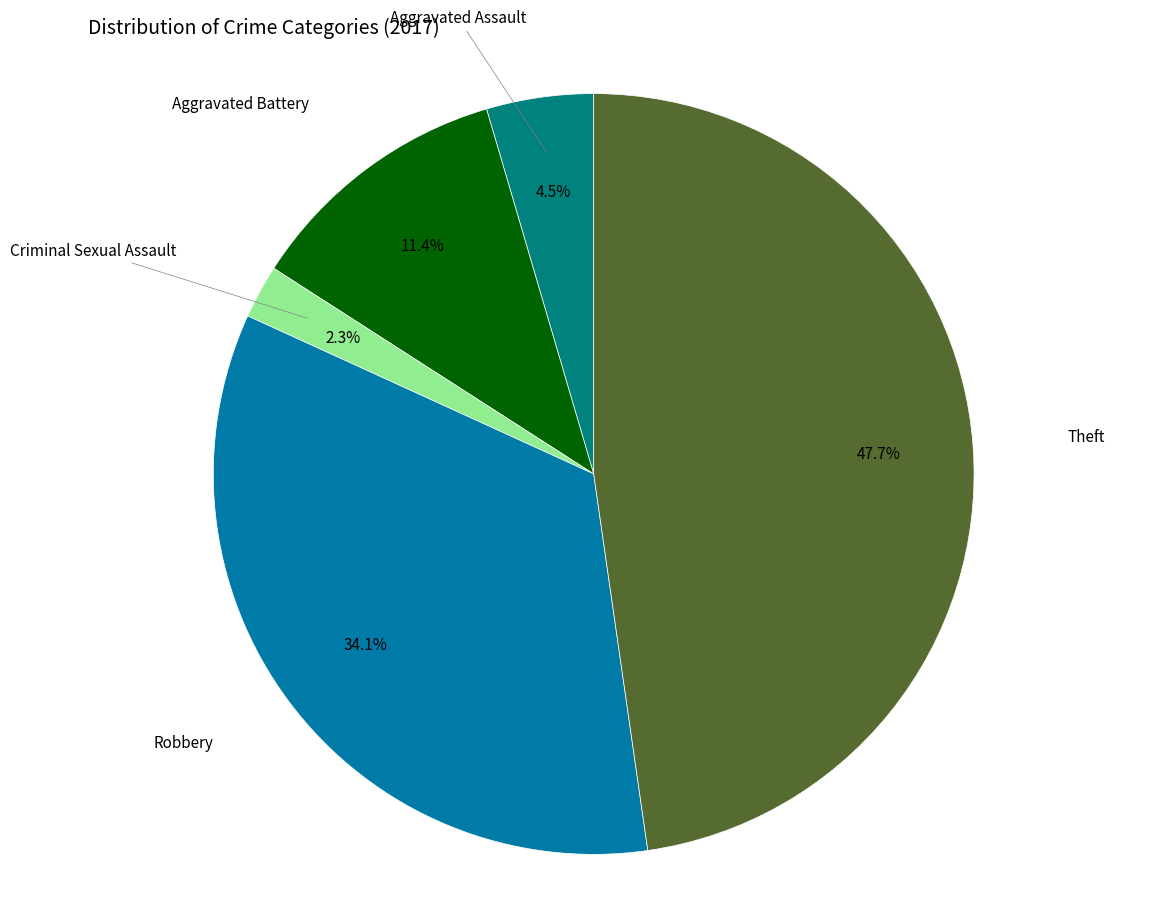

Is there any slice that represents more than half of the pie?

No